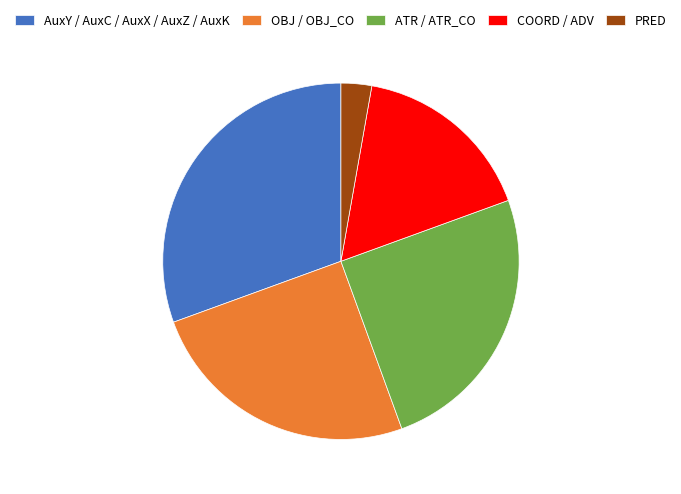

Is it true that AuxY / AuxC / AuxX / AuxZ / AuxK is 42% of the pie?

False